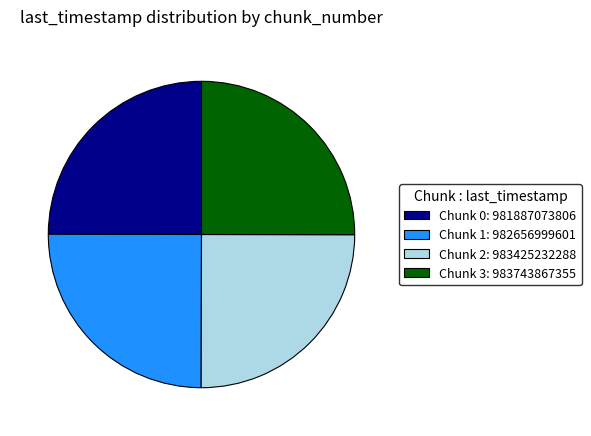

Does Chunk 0 represent more than half of the total?

No